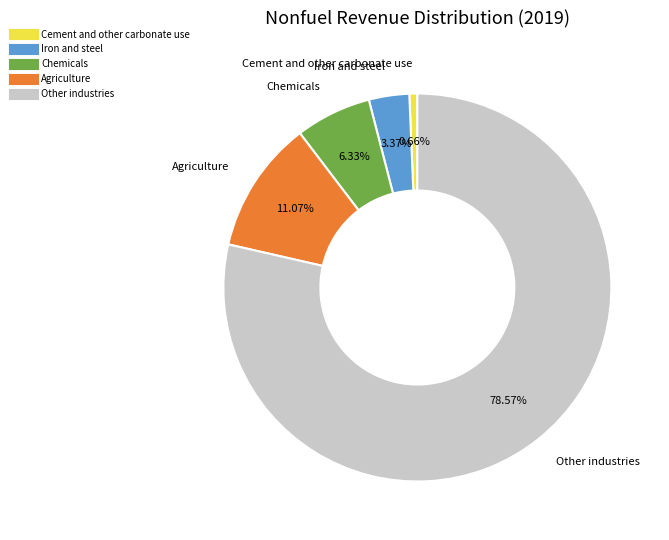

How many slices are in this pie chart?

5